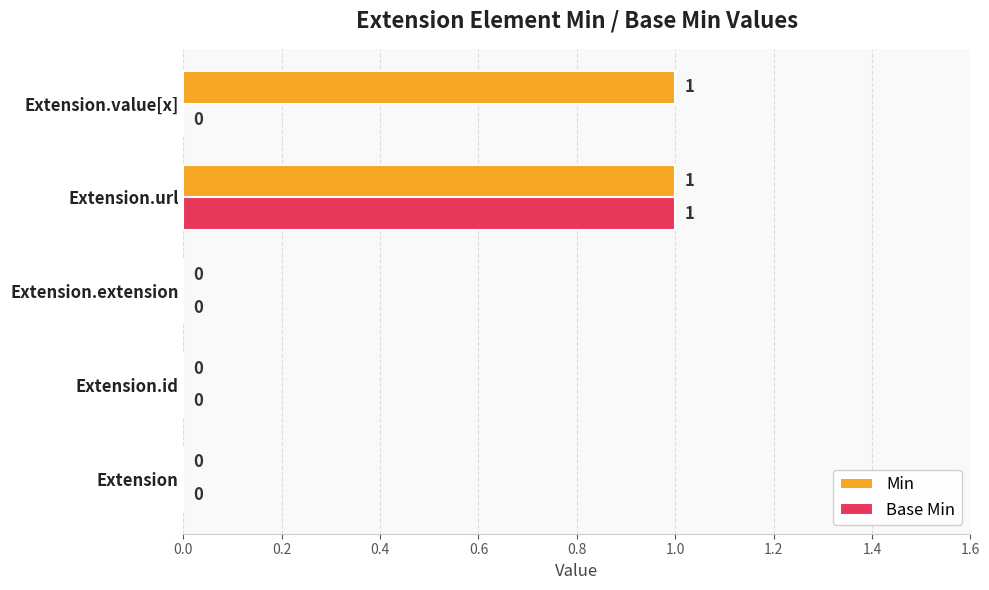

Which series has the largest total across all categories?

Min